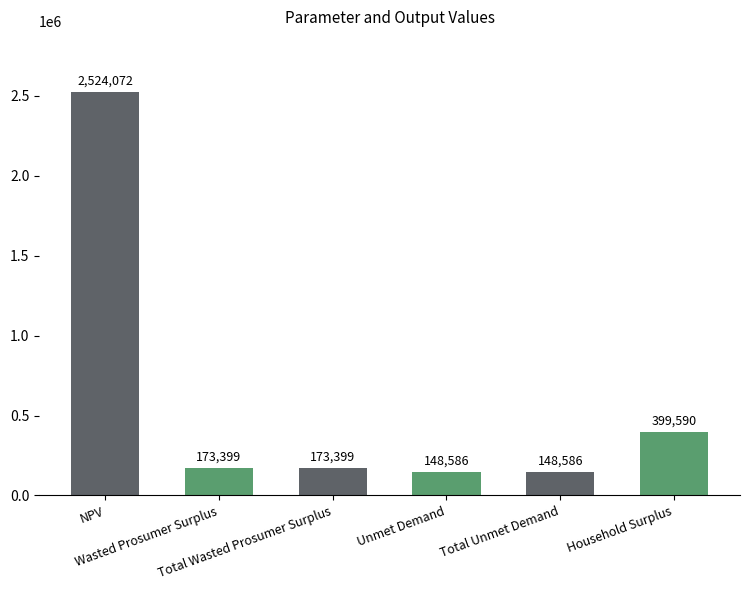

How many values are below 173398?

2